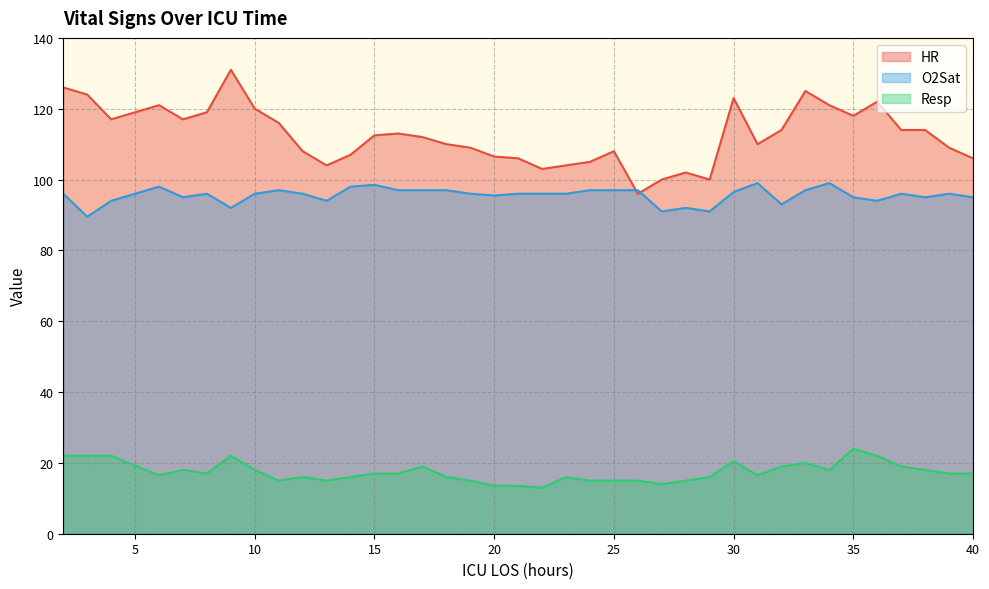

What is the difference between the maximum and minimum values in the O2Sat series?

9.5